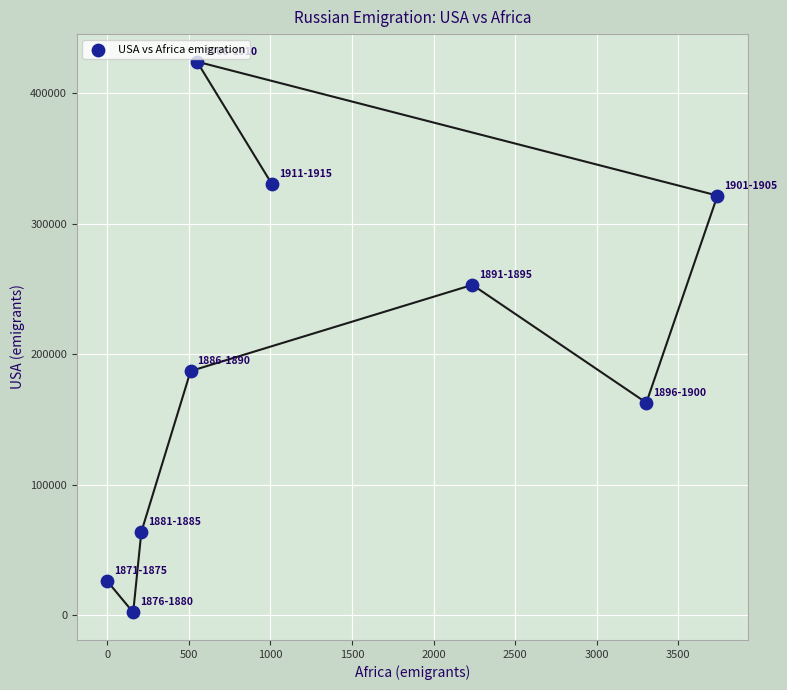

What is the range of X values (max minus min)?

3739